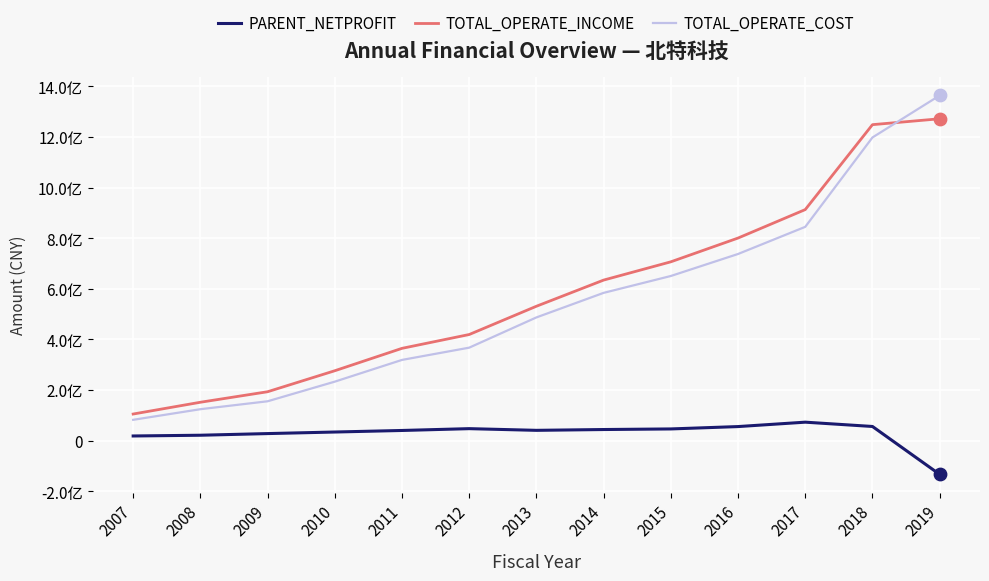

What are all the series names shown in the legend?

PARENT_NETPROFIT, TOTAL_OPERATE_INCOME, TOTAL_OPERATE_COST